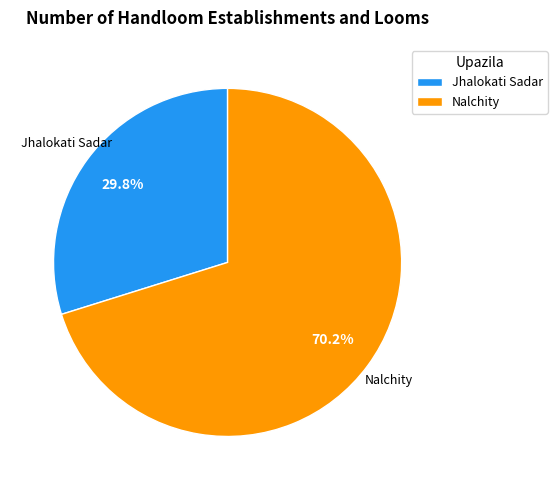

The Nalchity slice represents 70% of the pie. True or false?

True